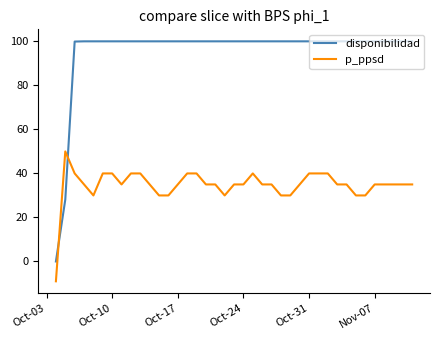

How many distinct data groups are displayed?

2